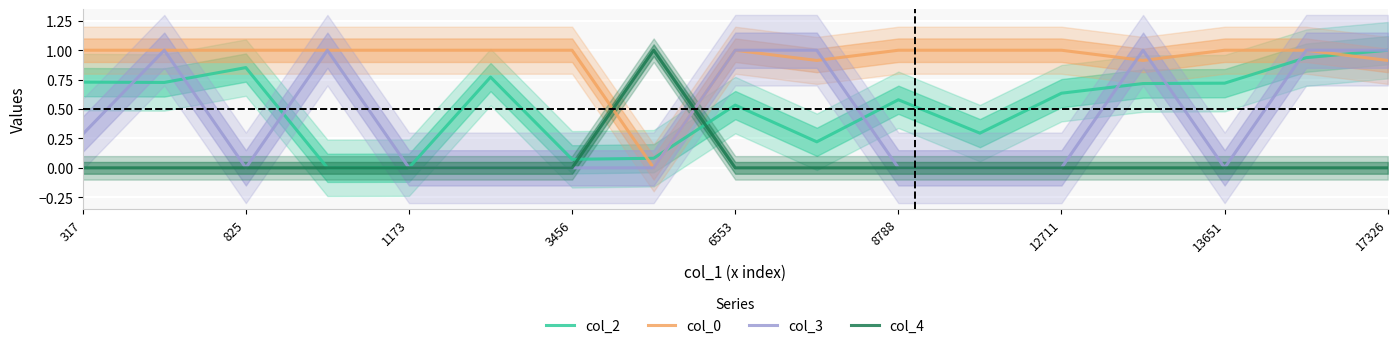

The col_2 series shows 0.0 at 1173. True or false?

True